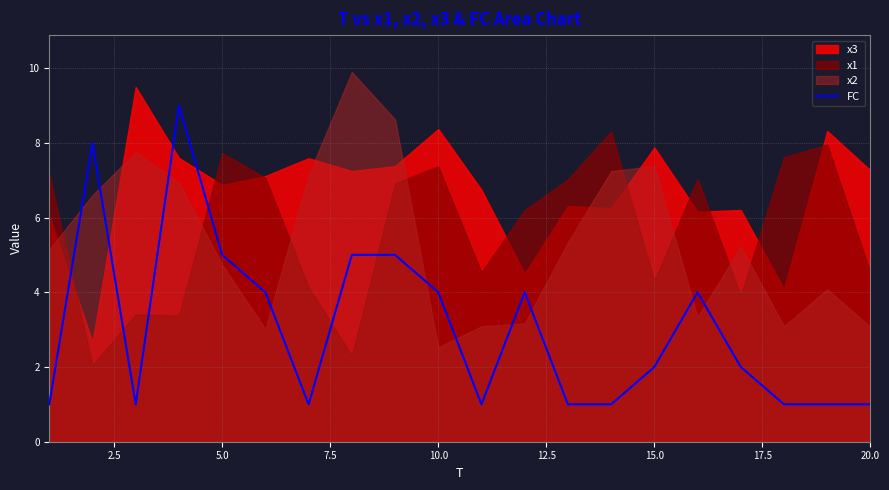

What is the maximum value for FC?

9